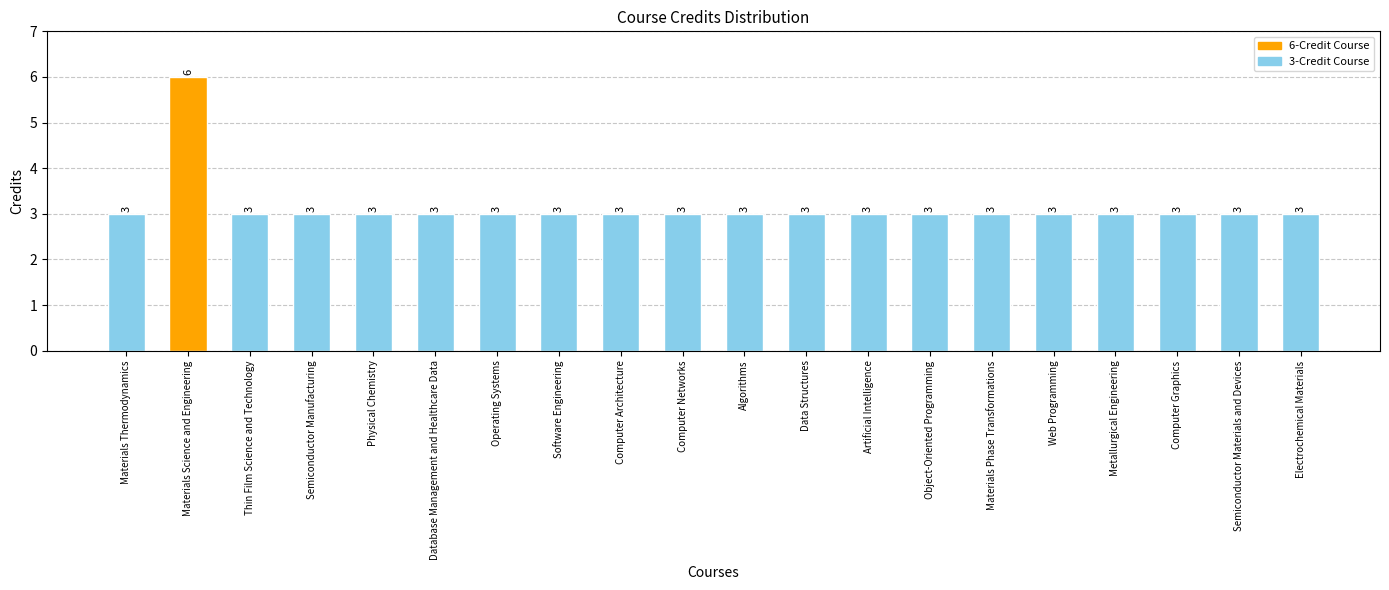

What is the difference between the maximum and second lowest values?

3